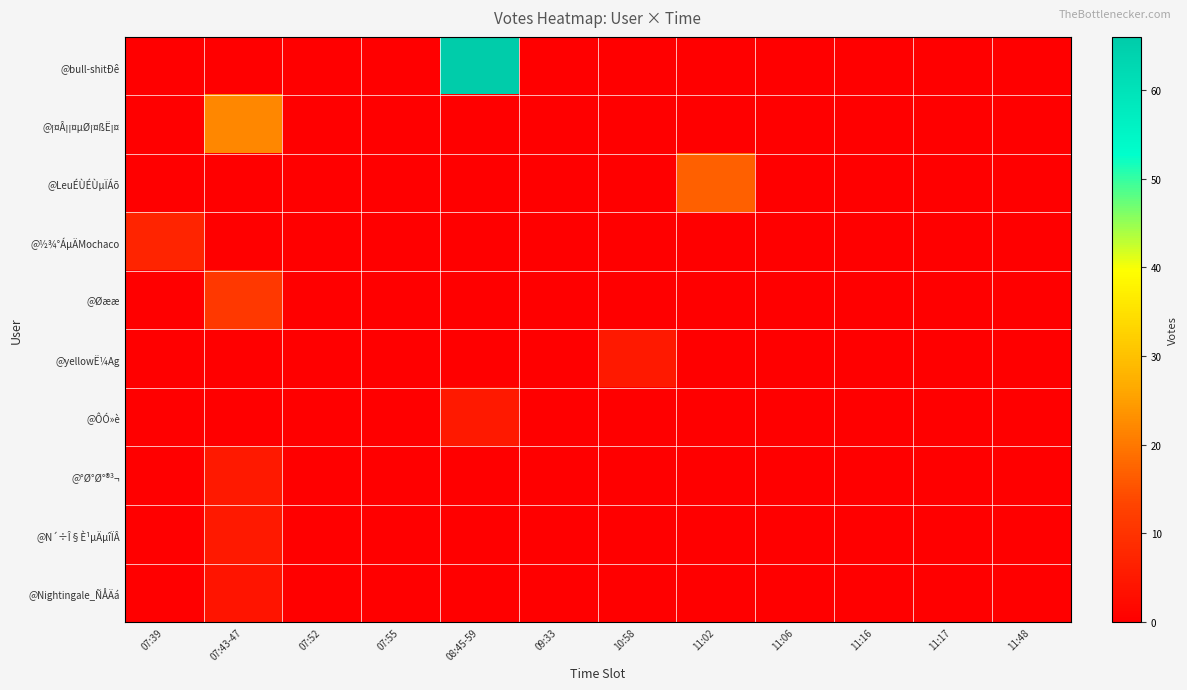

What is the total value across all series at 08:45-59?

71